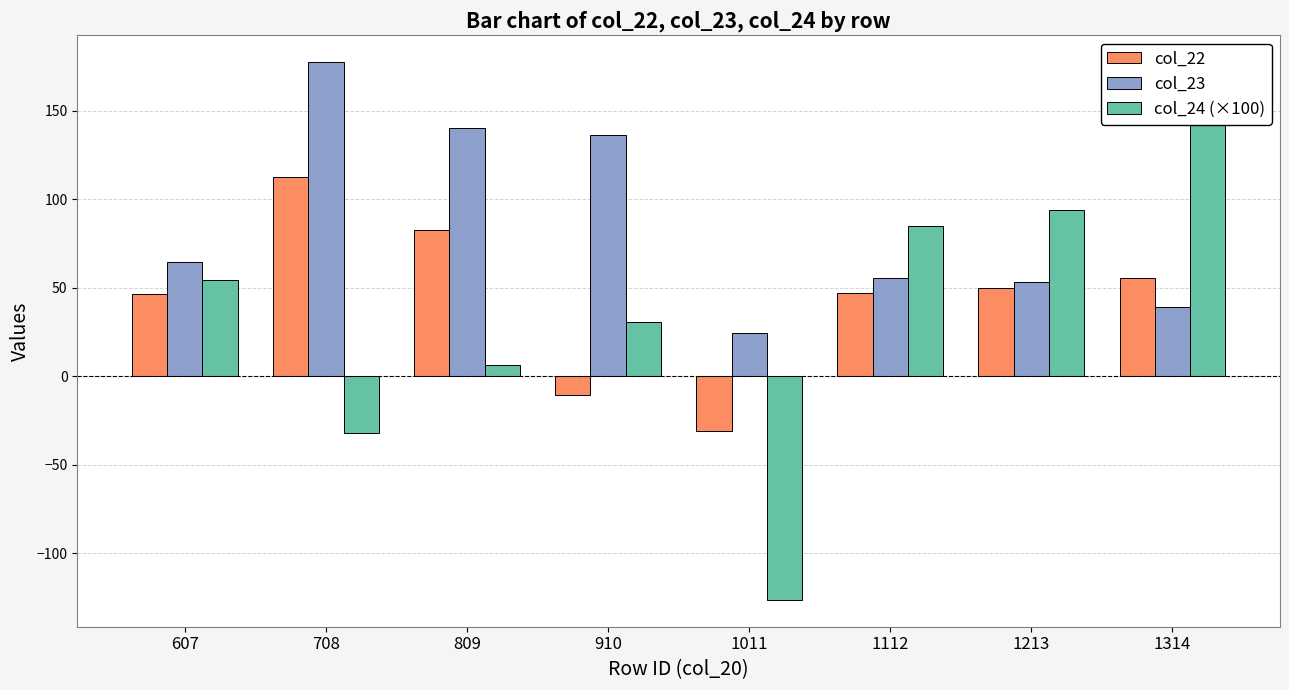

Are the bars grouped side by side (vs. stacked)?

Yes